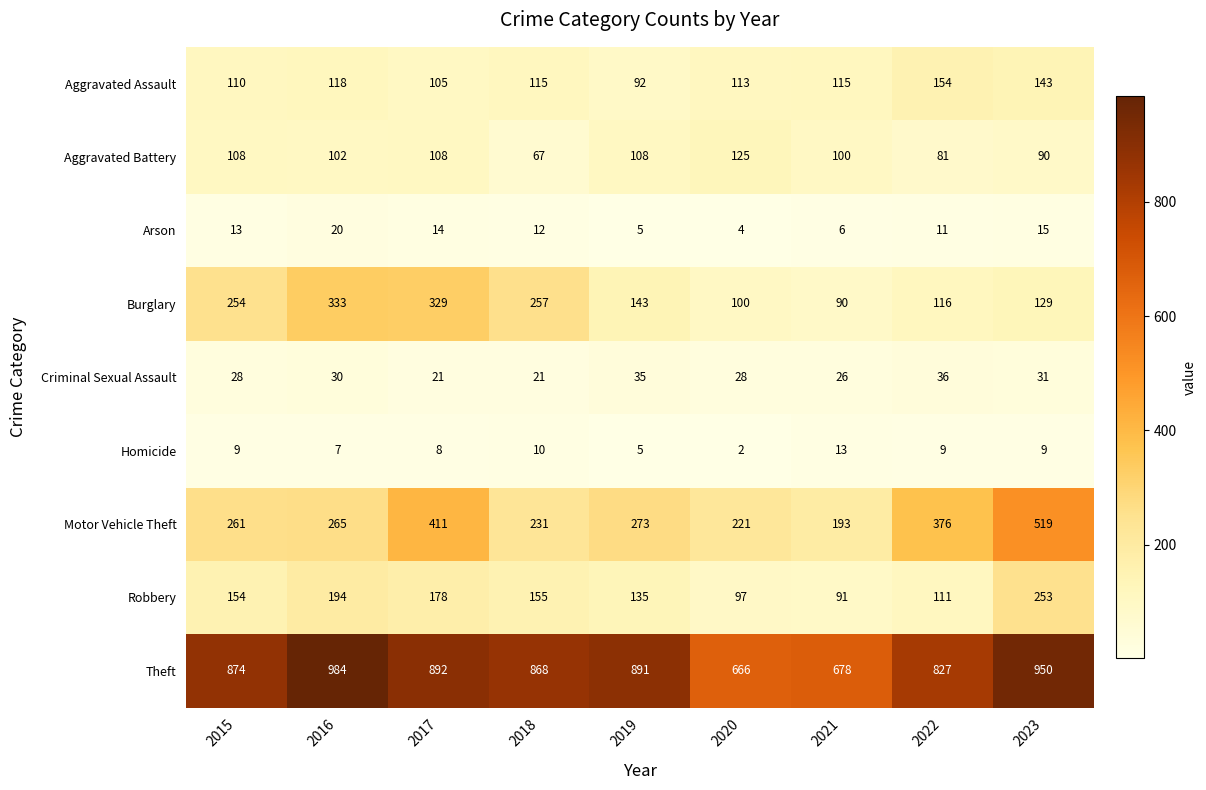

How many series are shown in this chart?

9